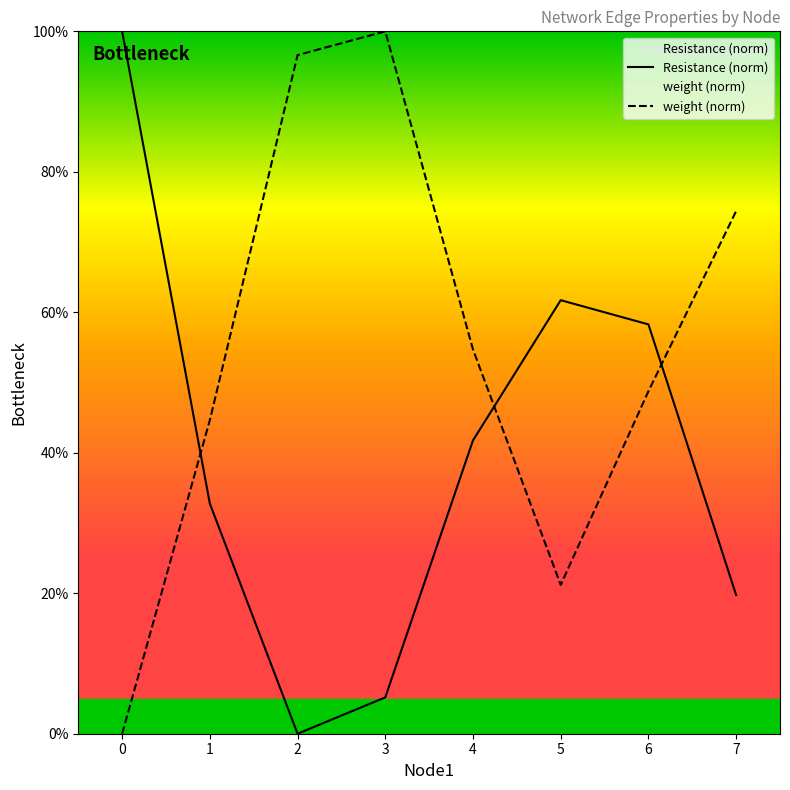

Reading right to left, transcribe all the data shown in this chart.

Resistance (norm): 7=19.7	6=58.3	5=61.7	4=41.8	3=5.2	2=0.0	1=32.8	0=100.0
weight (norm): 7=74.4	6=48.8	5=21.2	4=54.7	3=100.0	2=96.6	1=44.6	0=0.0